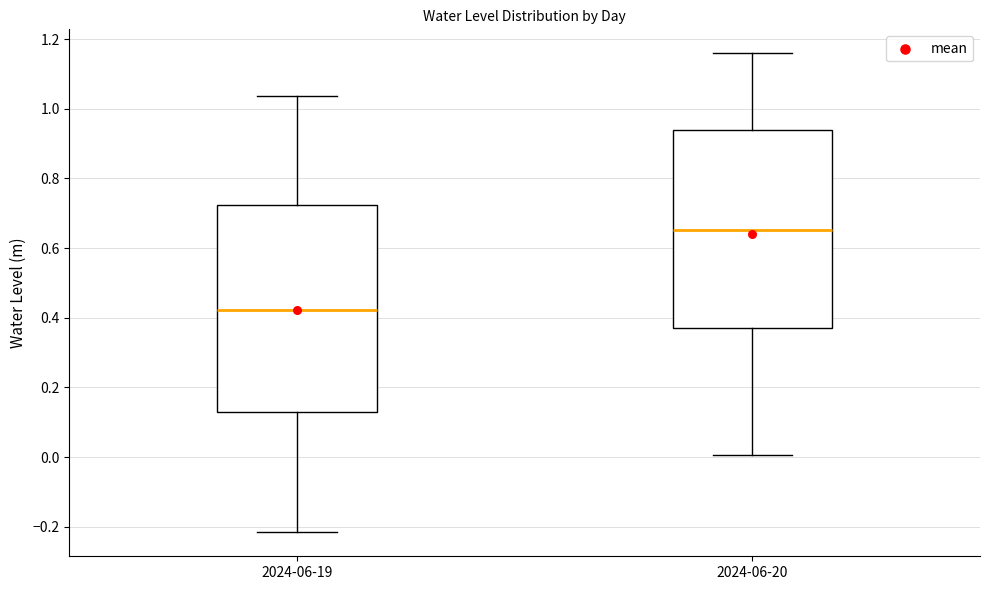

Reading left to right, transcribe this box plot: for each box, give where its median line is, the range the box spans, and where its two whiskers end, as read against the y-axis. The values are not printed on the chart, so give them approximately, as read against the axis.

2024-06-19: median 0.42, box 0.14 to 0.72, whiskers -0.22 to 1.04
2024-06-20: median 0.66, box 0.36 to 0.94, whiskers 0.00 to 1.16